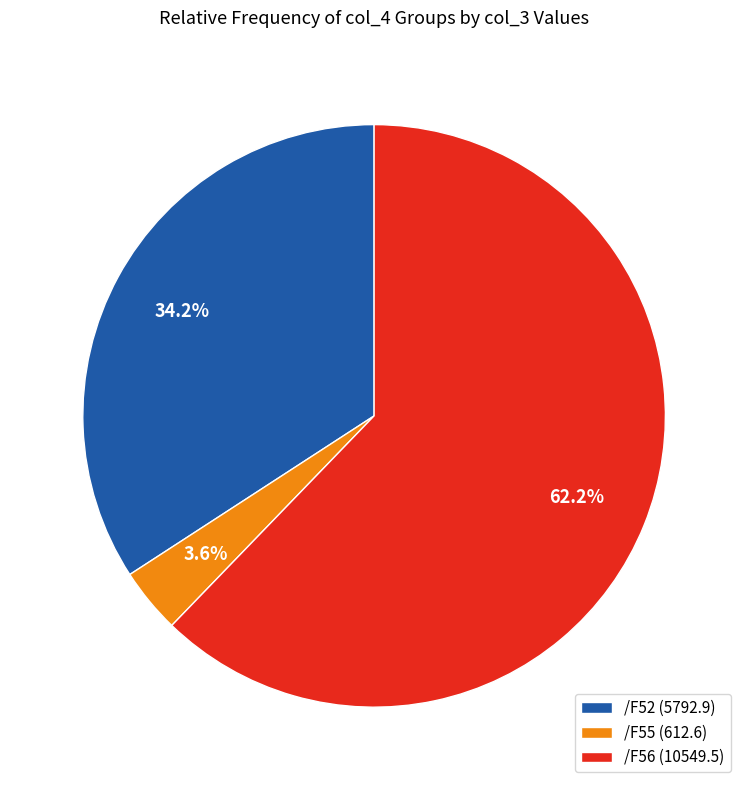

Which category has the biggest portion of the pie?

/F56 (10549.5)